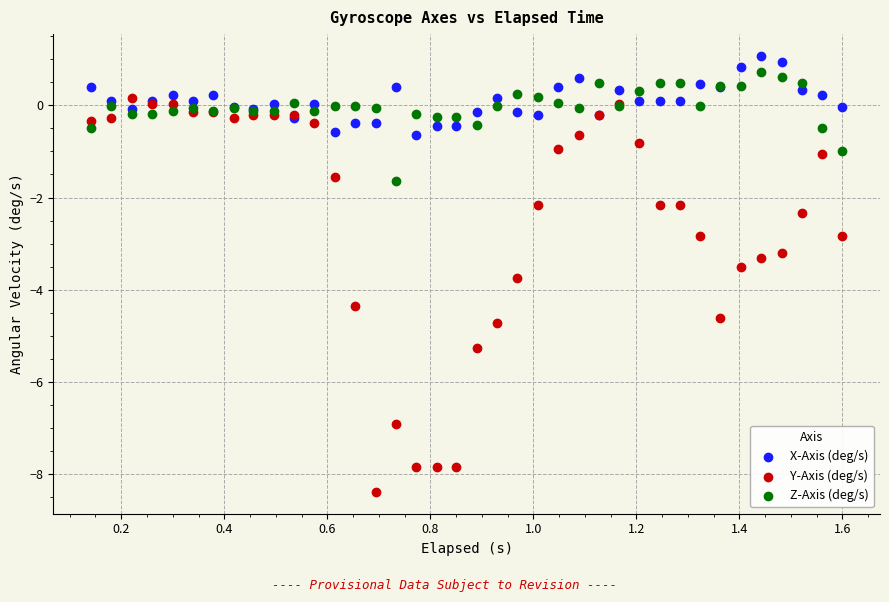

In the Y-Axis (deg/s) series, what Y value is closest to -4?

-3.7